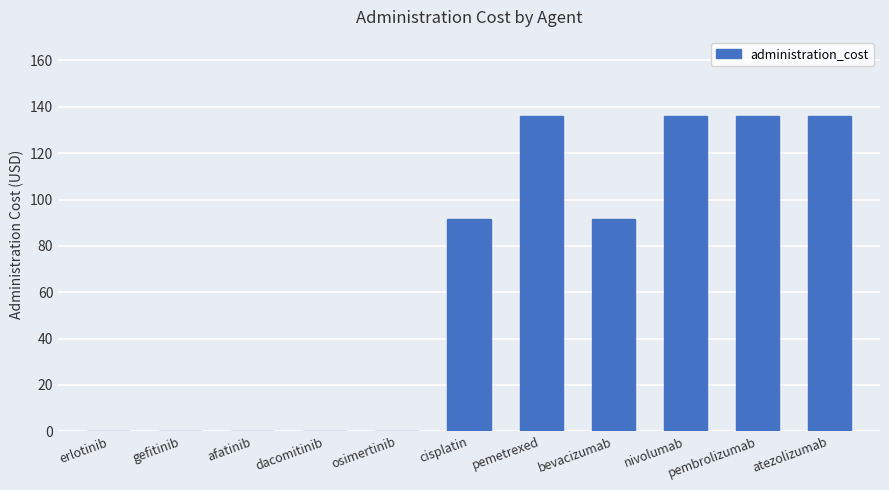

Reading left to right, list all the values displayed in this chart.

erlotinib=0.0	gefitinib=0.0	afatinib=0.0	dacomitinib=0.0	osimertinib=0.0	cisplatin=91.7	pemetrexed=136.2	bevacizumab=91.7	nivolumab=136.2	pembrolizumab=136.2	atezolizumab=136.2